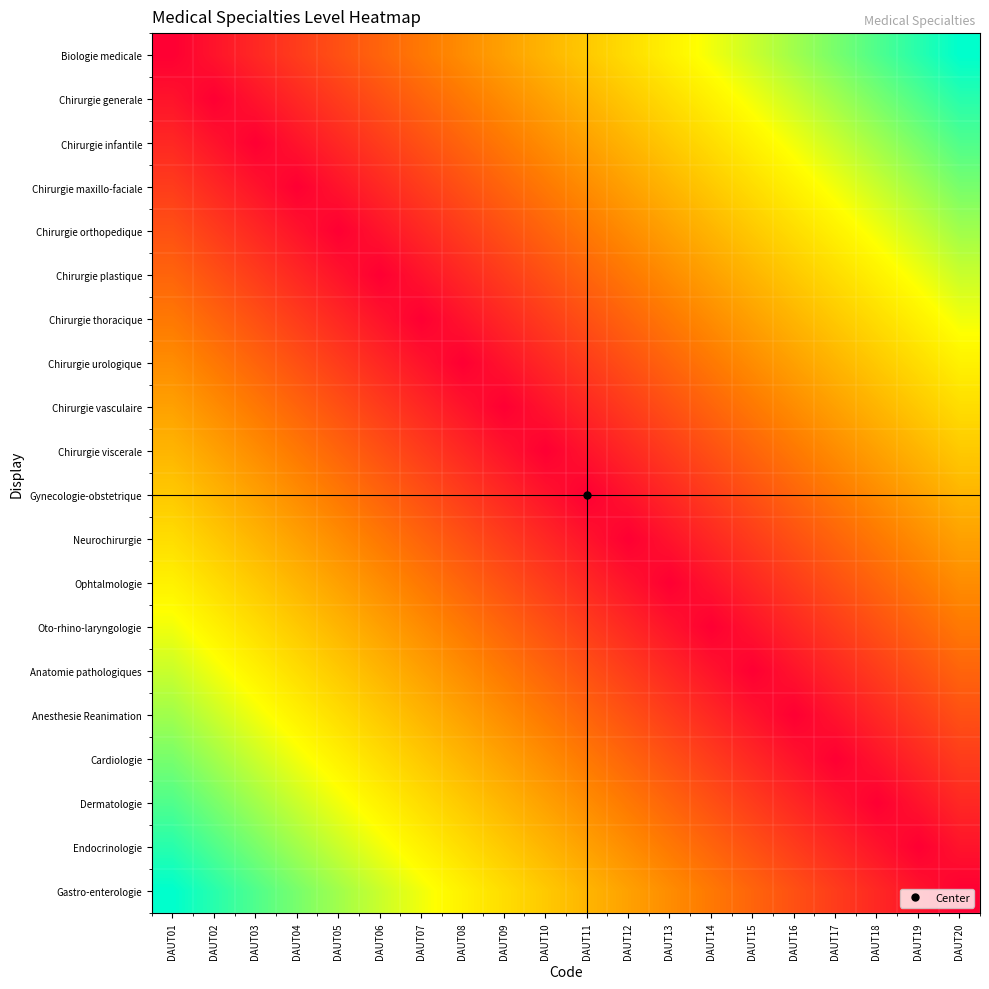

What is the total value across all series at DAUT04?

7.1